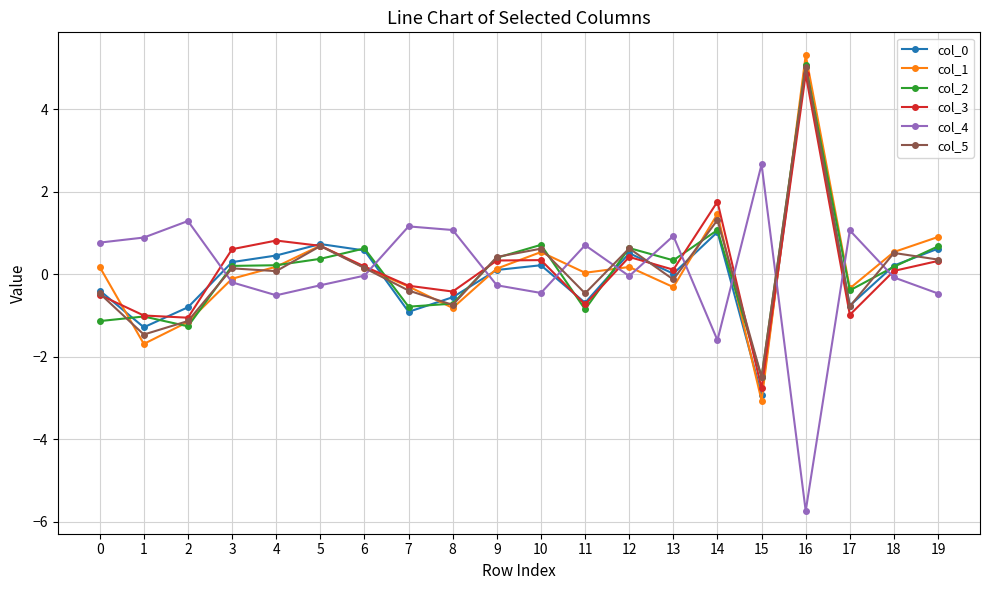

What is the difference between the second highest and second lowest values in the col_3 series?

2.8